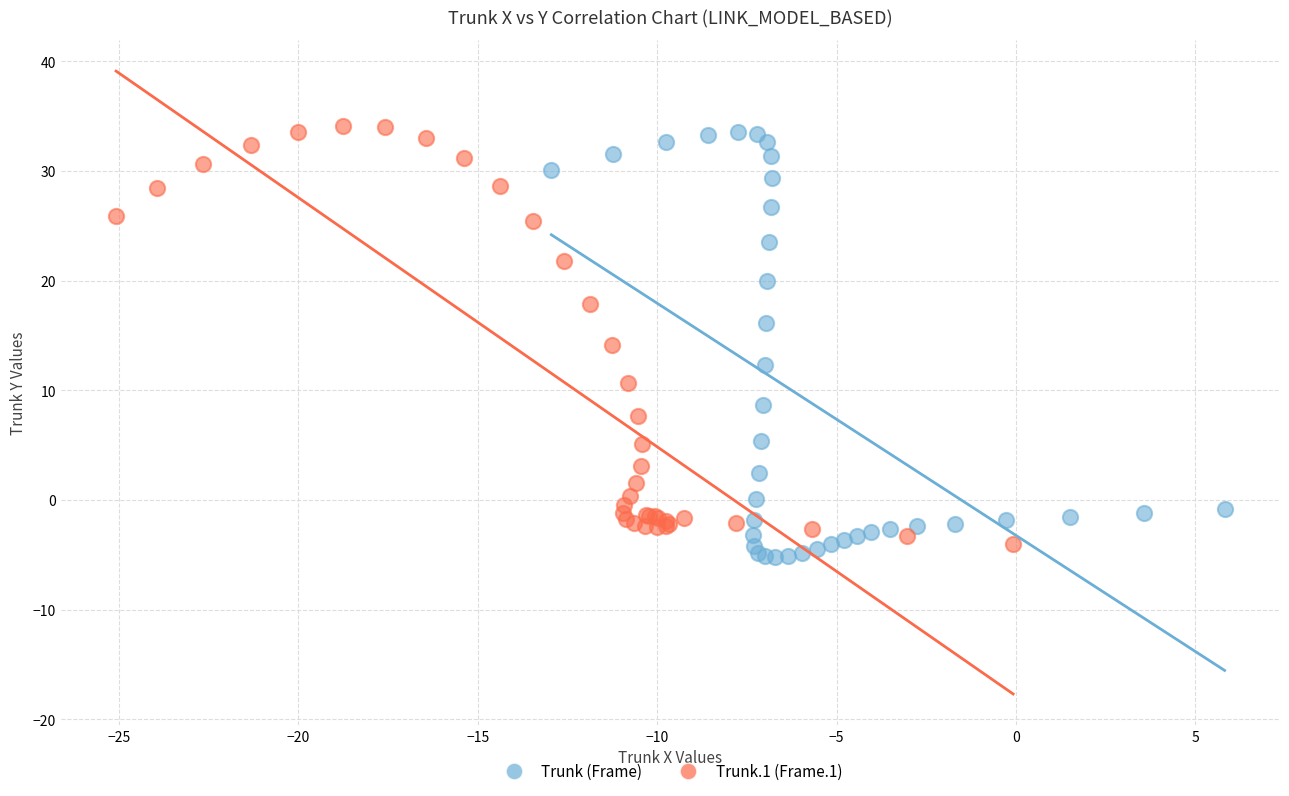

What are all the series names shown in the legend?

Trunk (Frame), Trunk.1 (Frame.1)